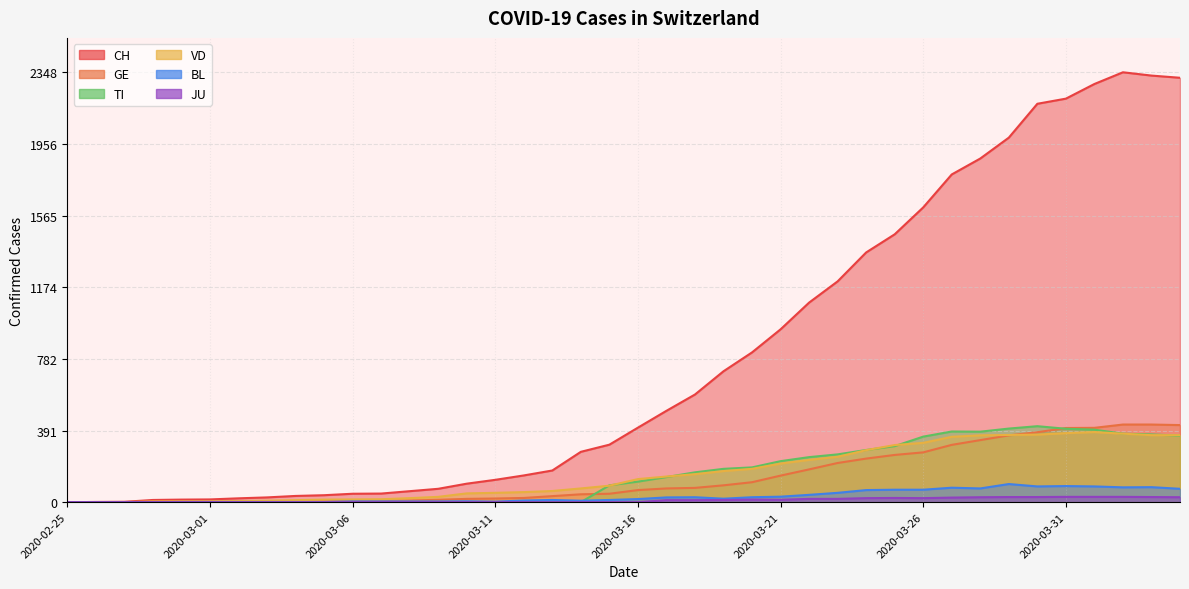

True or false: VD has a value of 512 at 2020-03-29.

False